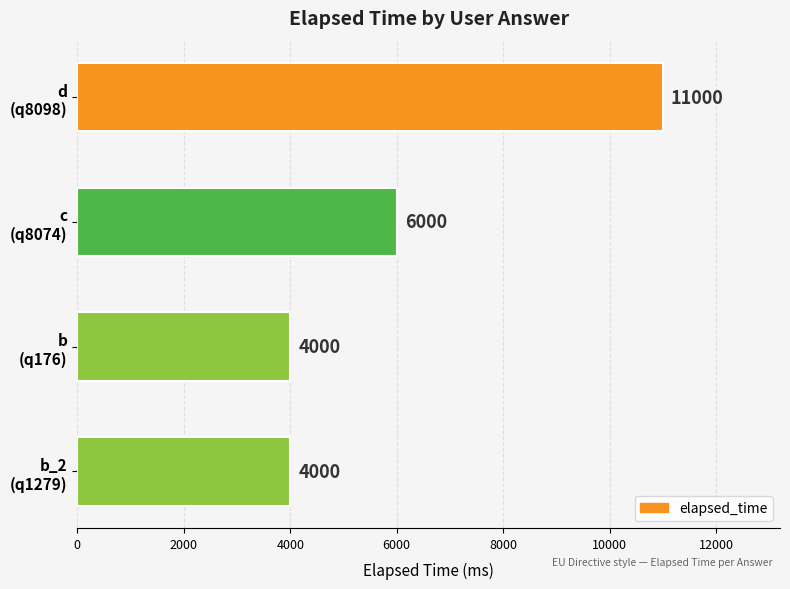

What is the value of the 4th bar from the top?

4000